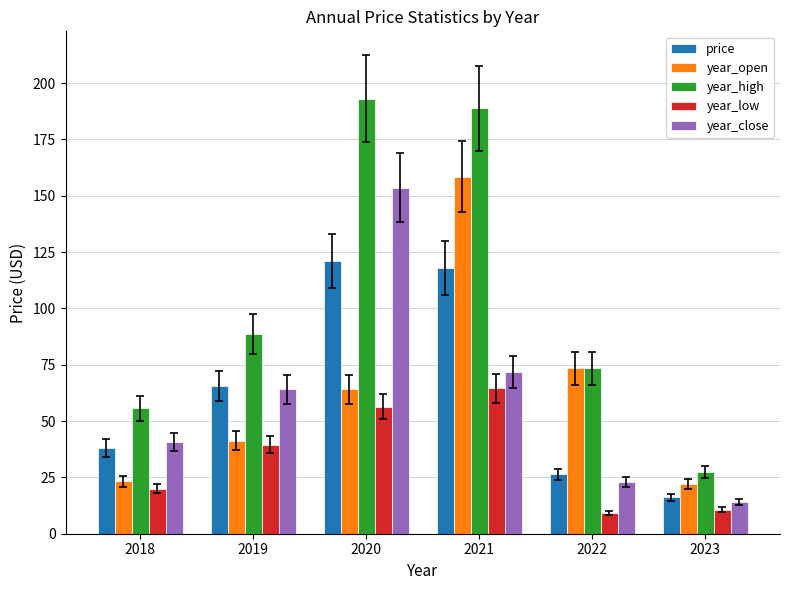

What is the maximum value for year_close?

153.7